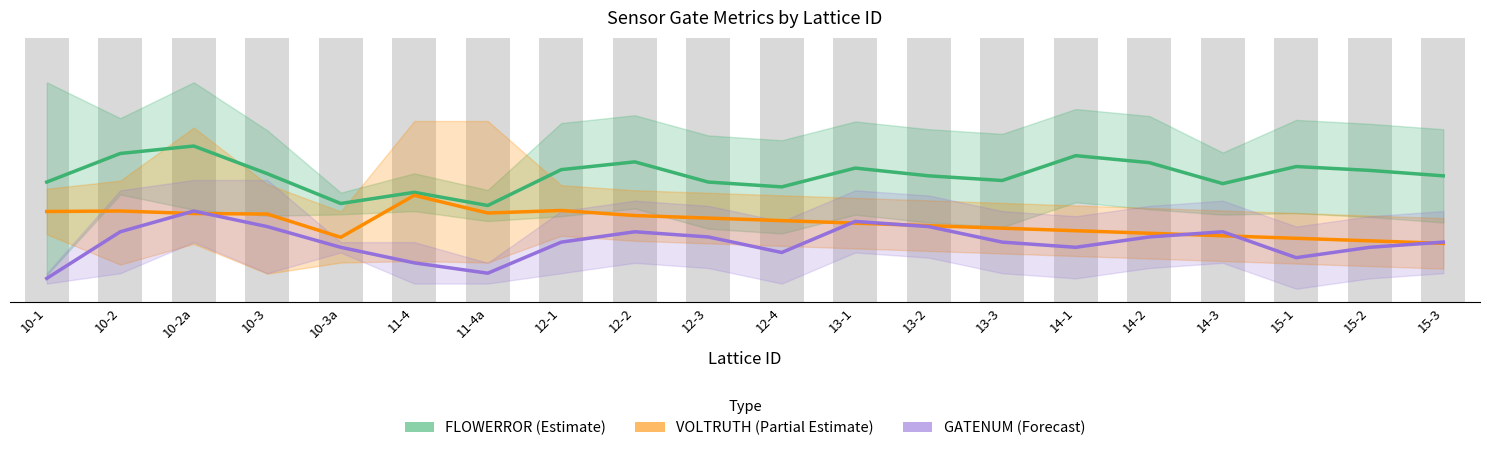

How many bars are there in each group?

3